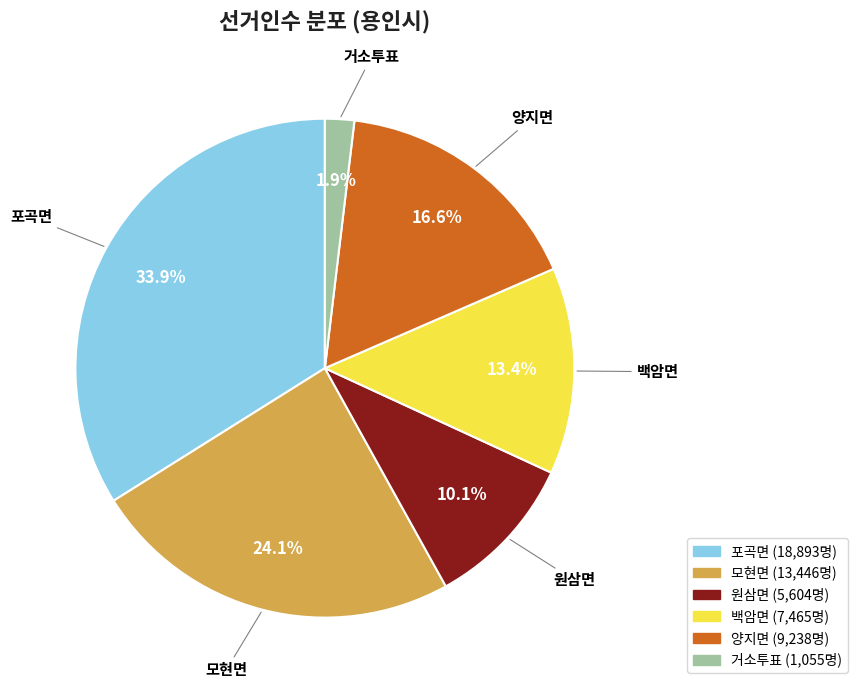

What portion of the pie excludes 백암면?

86.6%